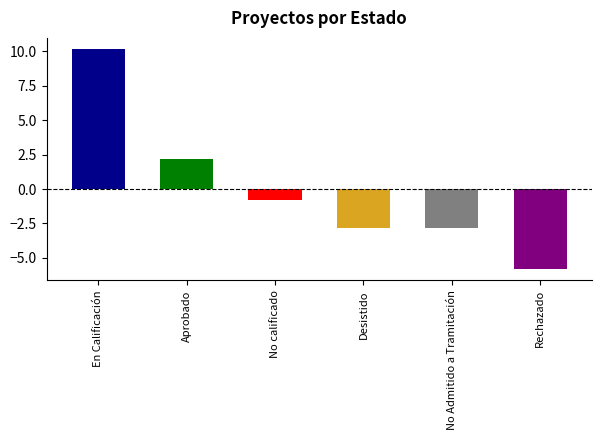

What is the greatest value displayed?

10.2